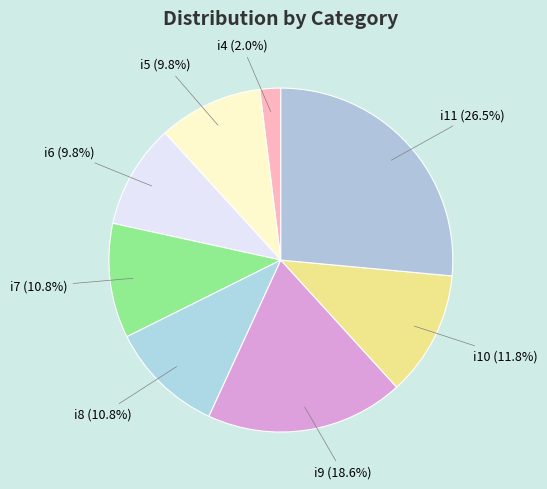

The i8 slice represents 11% of the pie. True or false?

True